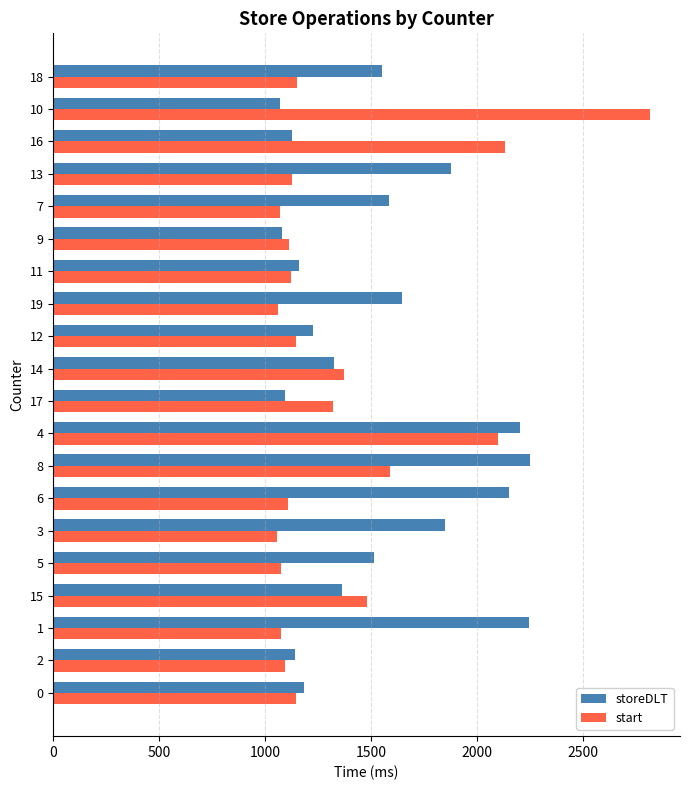

How many data points in start are less than 1143?

10